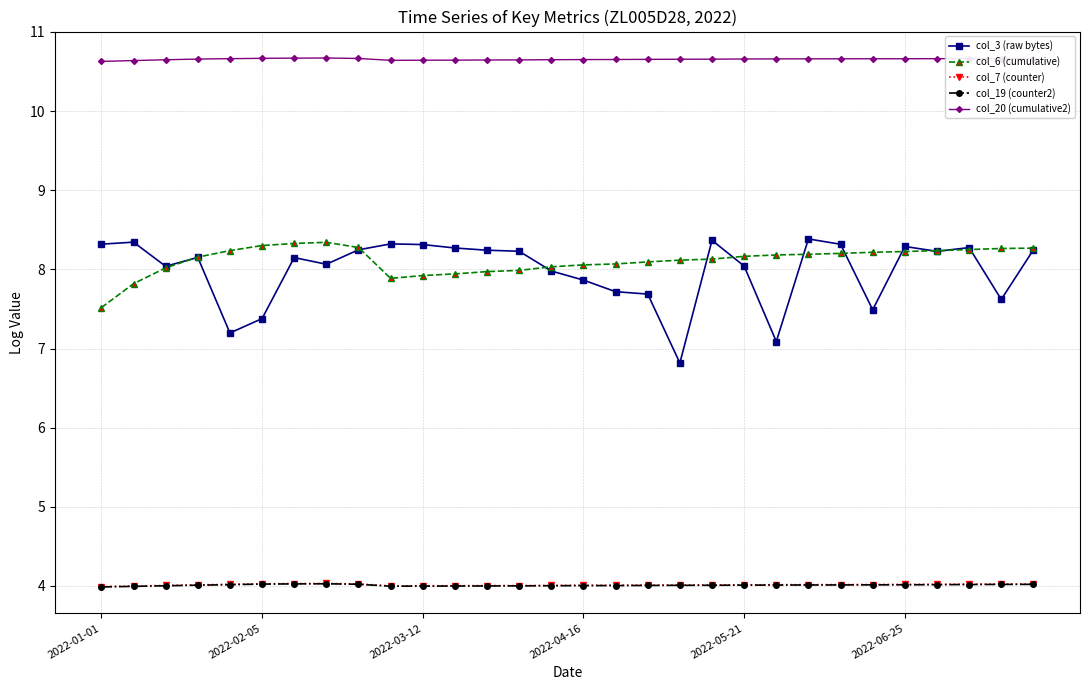

What is the sum of all col_20 (cumulative2) values?

319.6